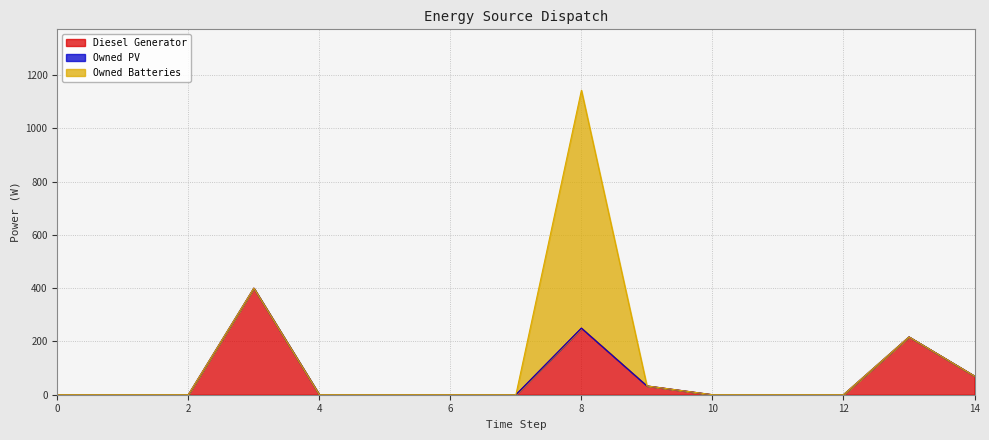

Is it true that Owned Batteries equals 579 at 6?

False